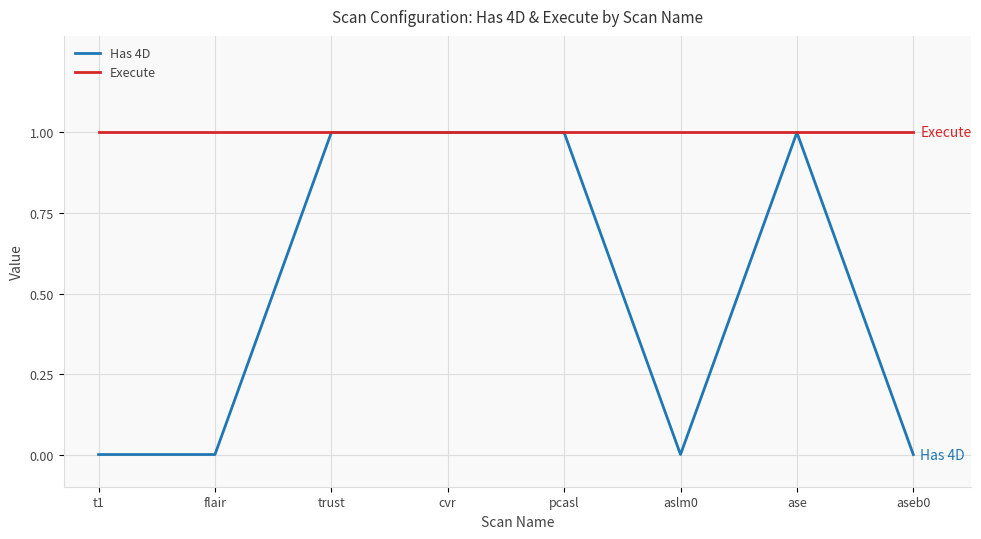

At flair, list the series in order from smallest to largest.

Has 4D, Execute